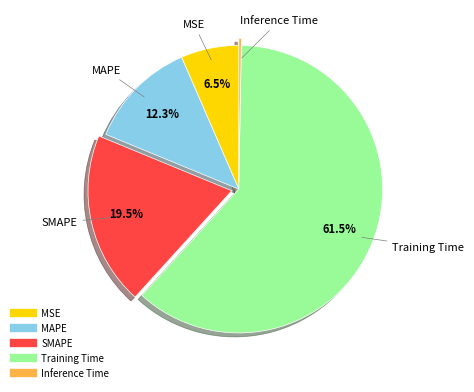

Combined, do Training Time and MAPE account for over 50%?

Yes